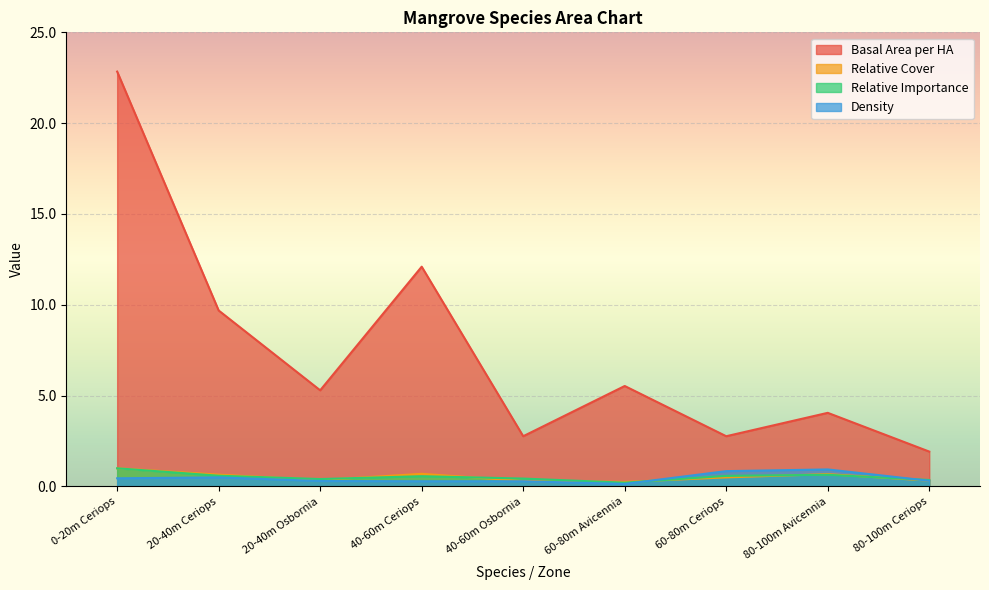

What is the highest value of the Basal Area per HA series?

22.8